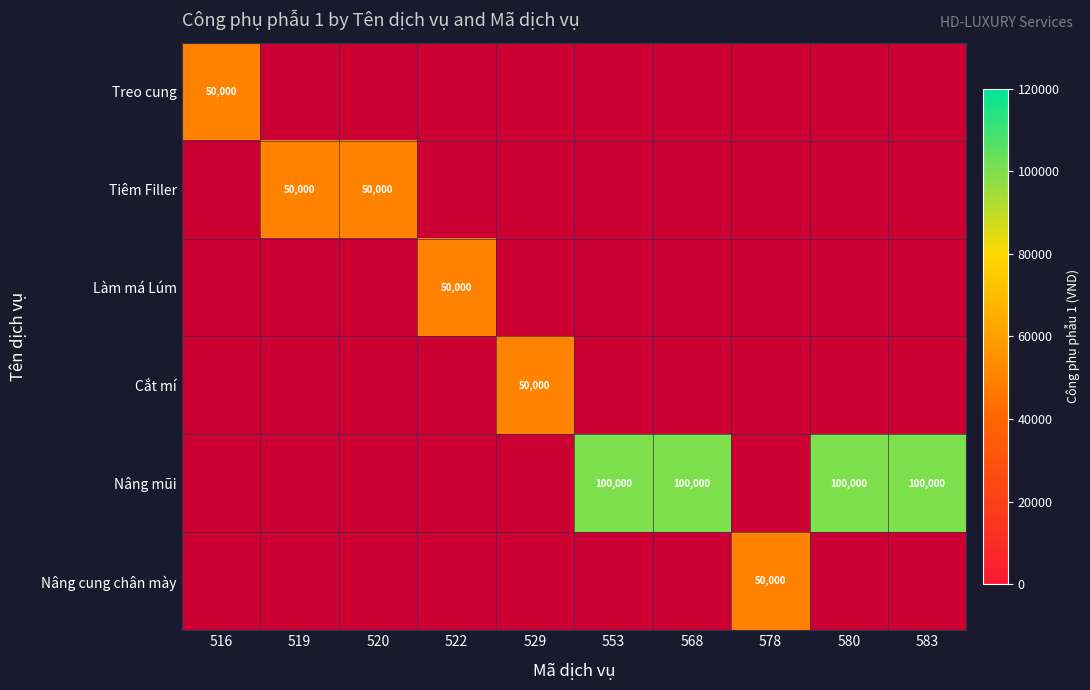

Where is Nâng mũi nearest to the value 1?

516